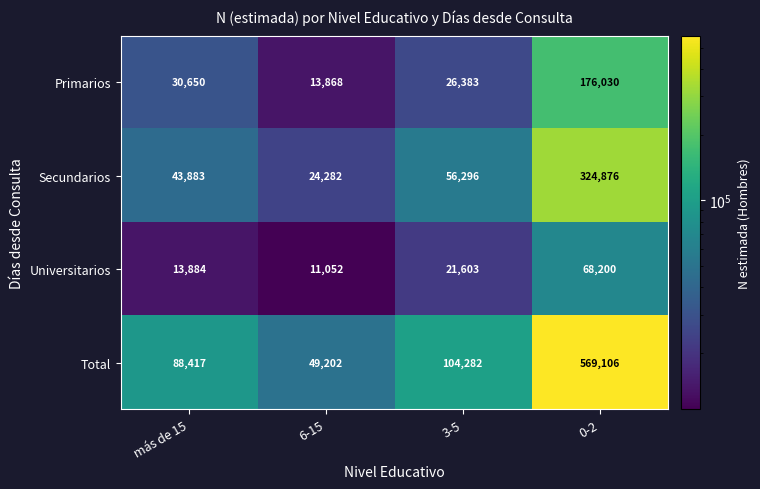

Which category has the highest value in the Total series?

0-2